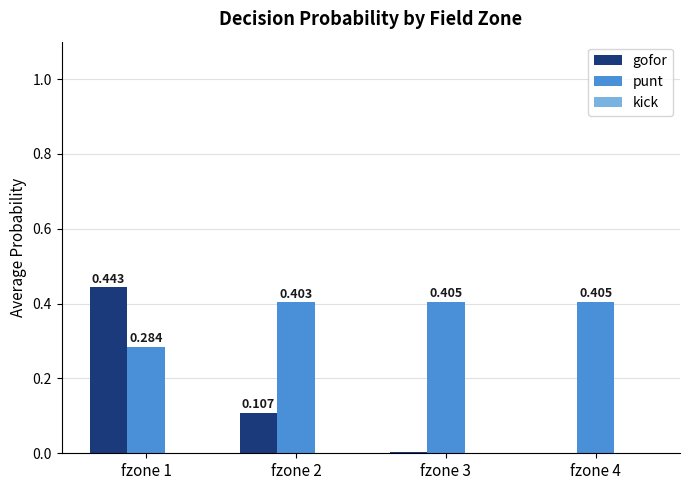

Which series has the largest total across all categories?

punt